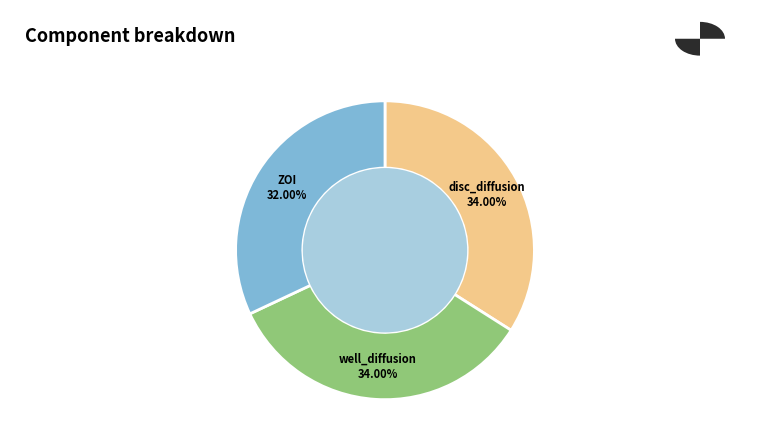

To the nearest percent, what is the difference between the largest and smallest slice percentages?

2%